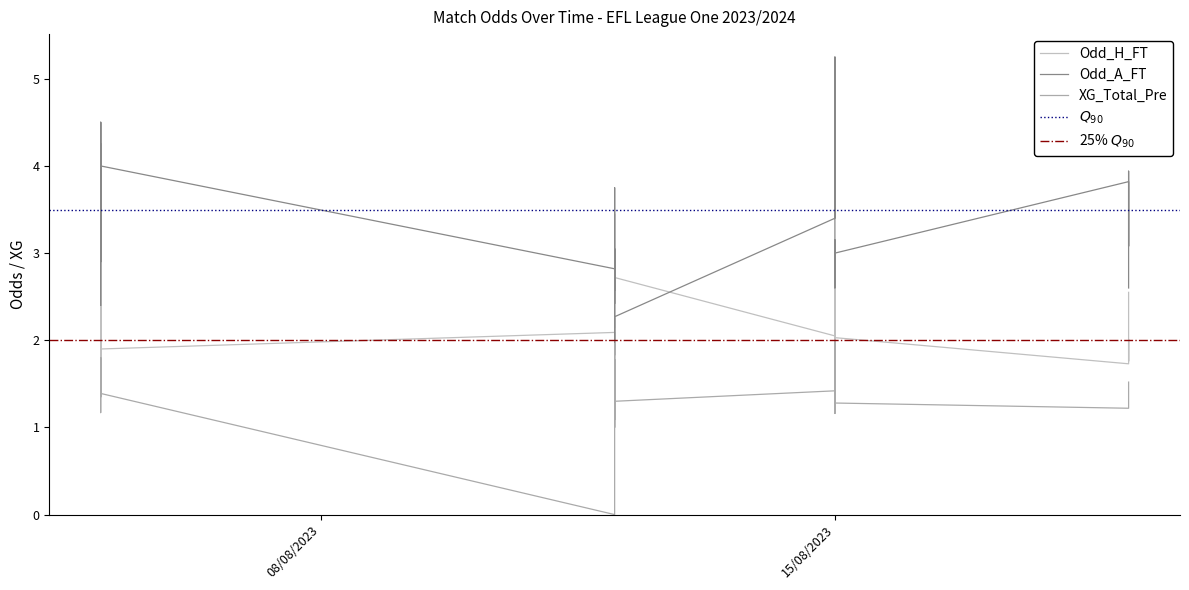

How many data points does each series have?

40